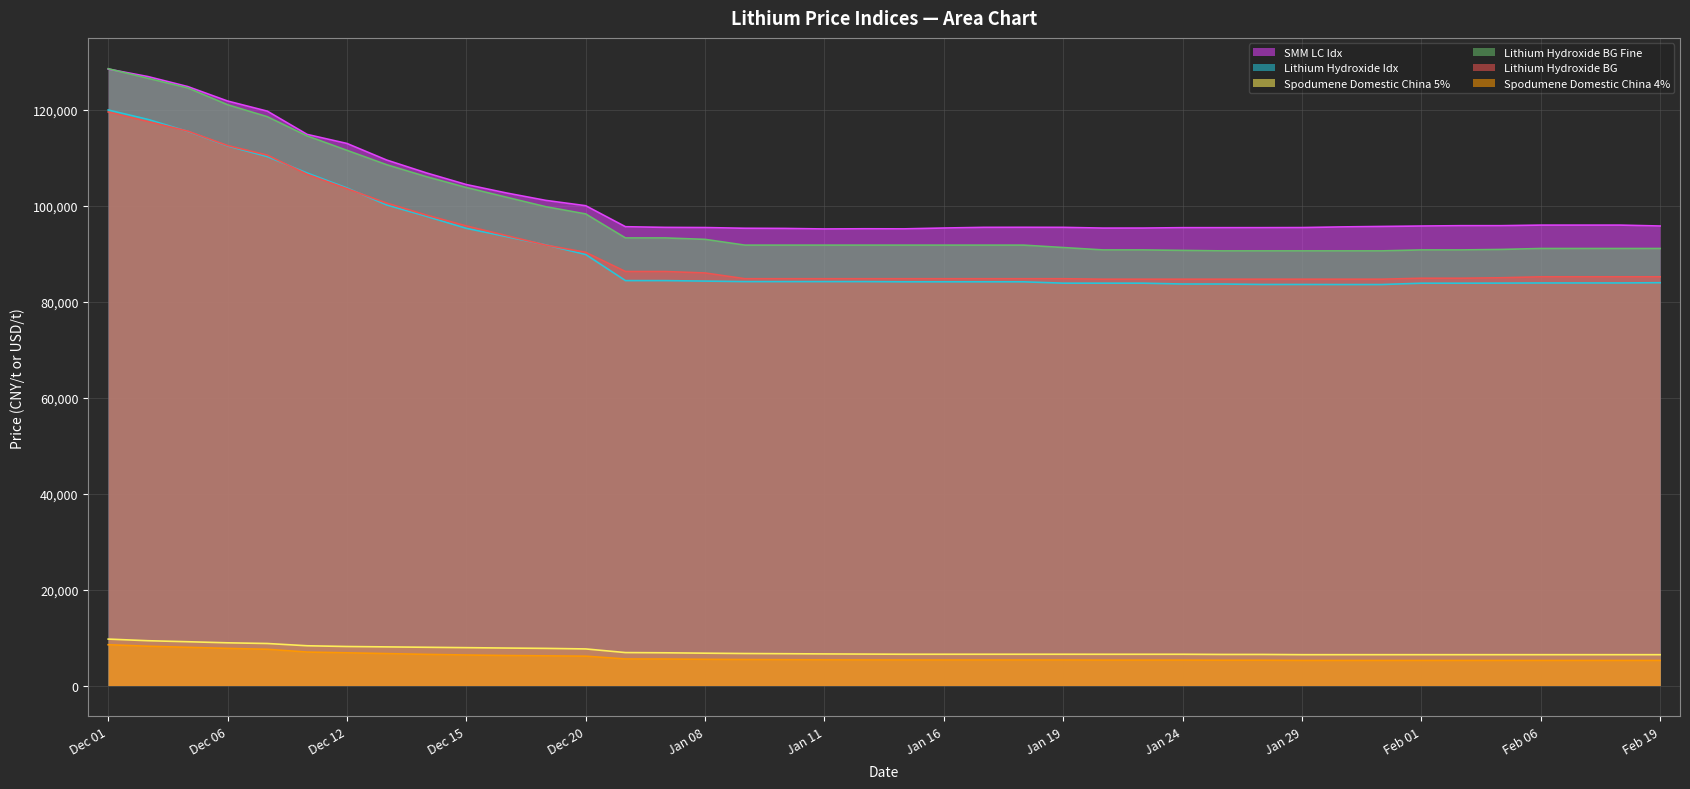

Which series has the largest total across all categories?

SMM LC Idx